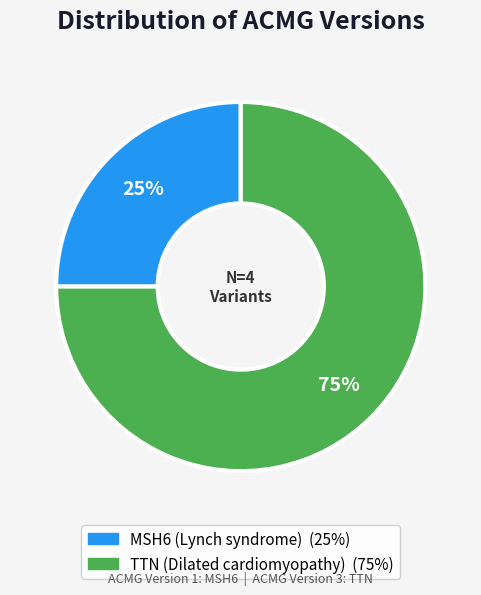

Rank the categories by value from highest to lowest.

TTN (Dilated cardiomyopathy), MSH6 (Lynch syndrome)